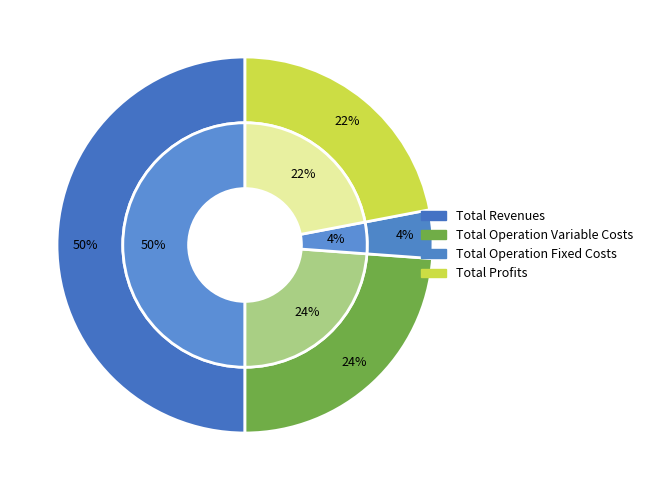

To the nearest percent, what portion does Total Operation Variable Costs represent?

24%